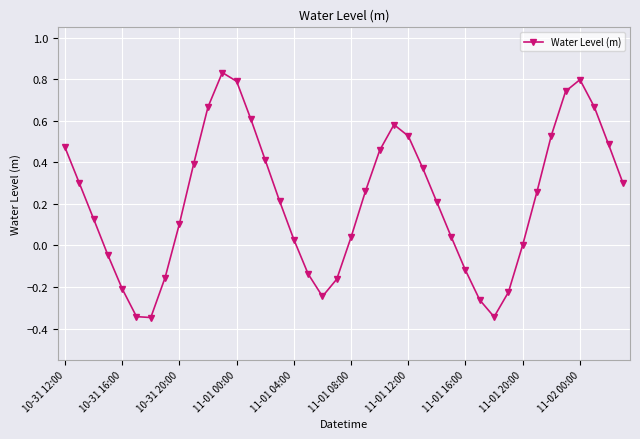

What is the sum of all values?

8.6